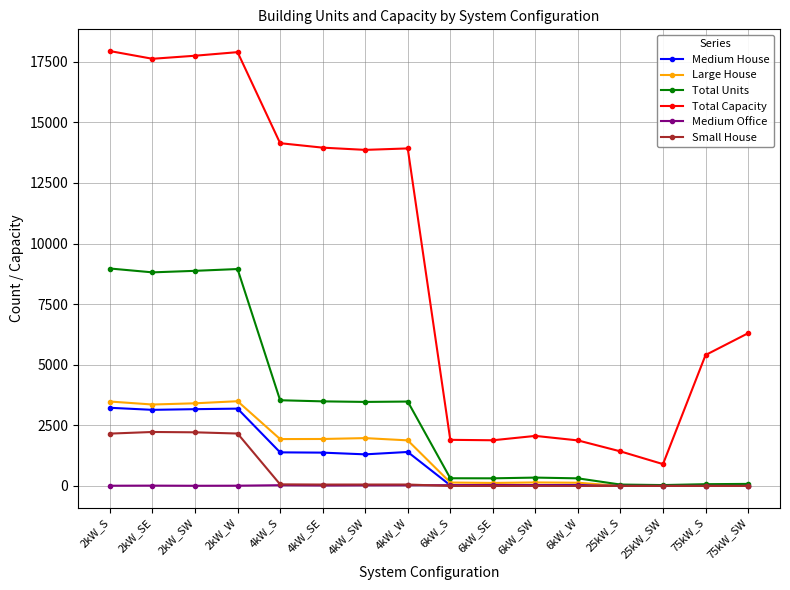

How many distinct data groups are displayed?

6